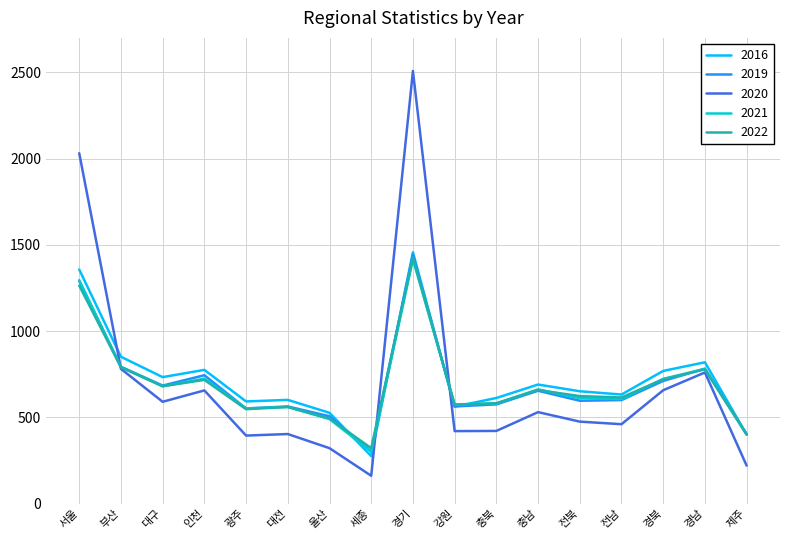

True or false: 2016 has a value of 601 at 대전.

True